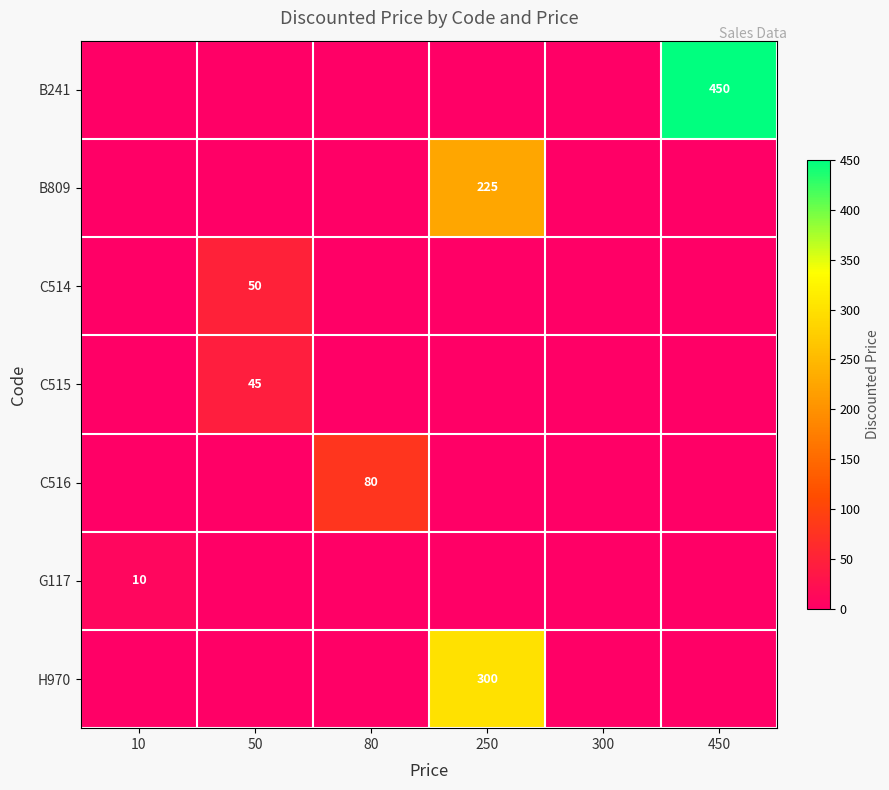

The value of B241 at 450 is 450. True or false?

True